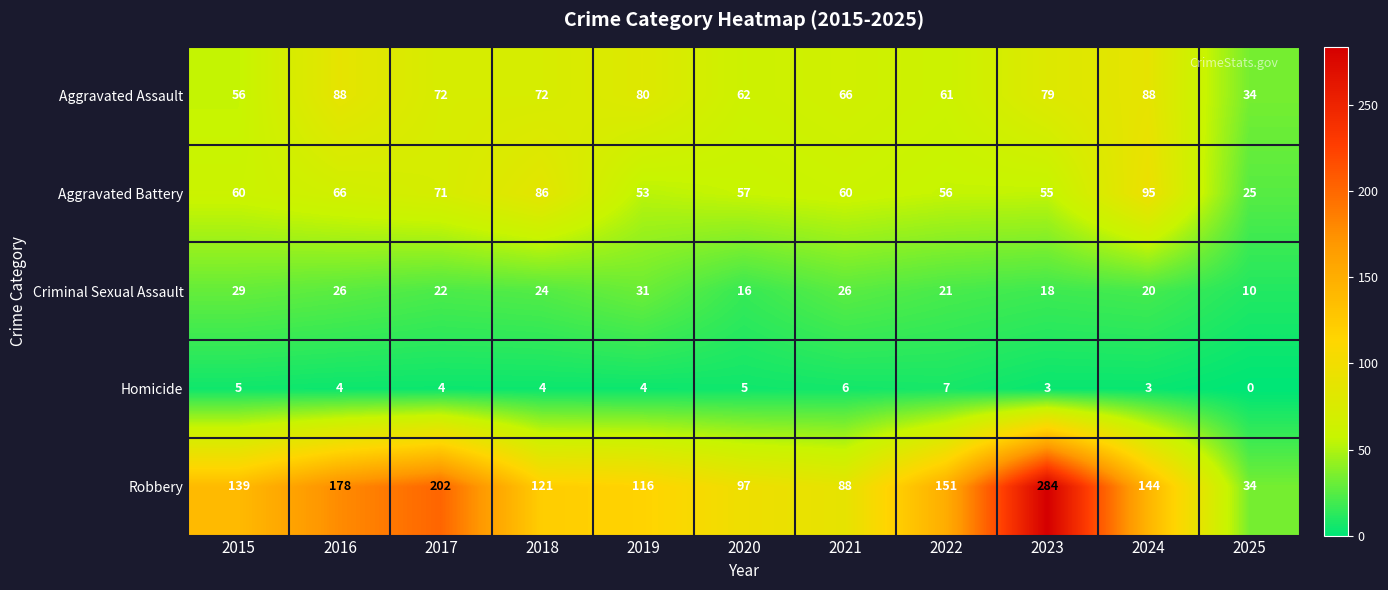

What is the maximum value shown in the chart?

284